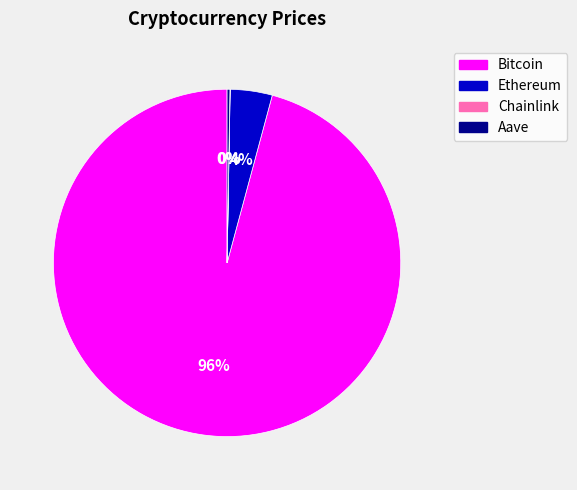

The Ethereum slice represents 15% of the pie. True or false?

False